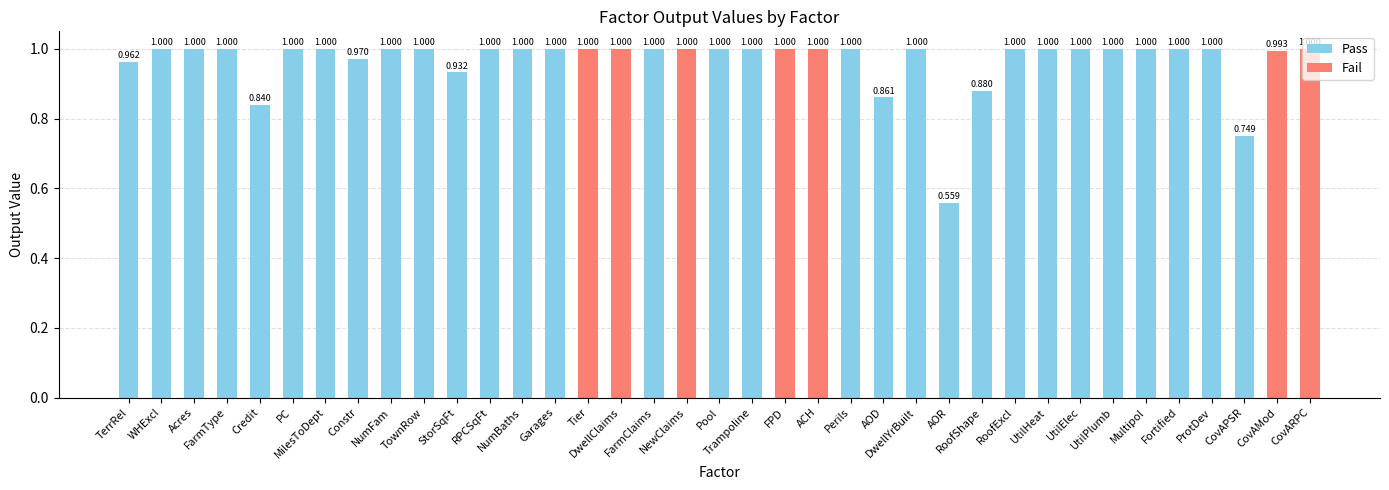

What is the label of the 11th bar from the right?

RoofShape